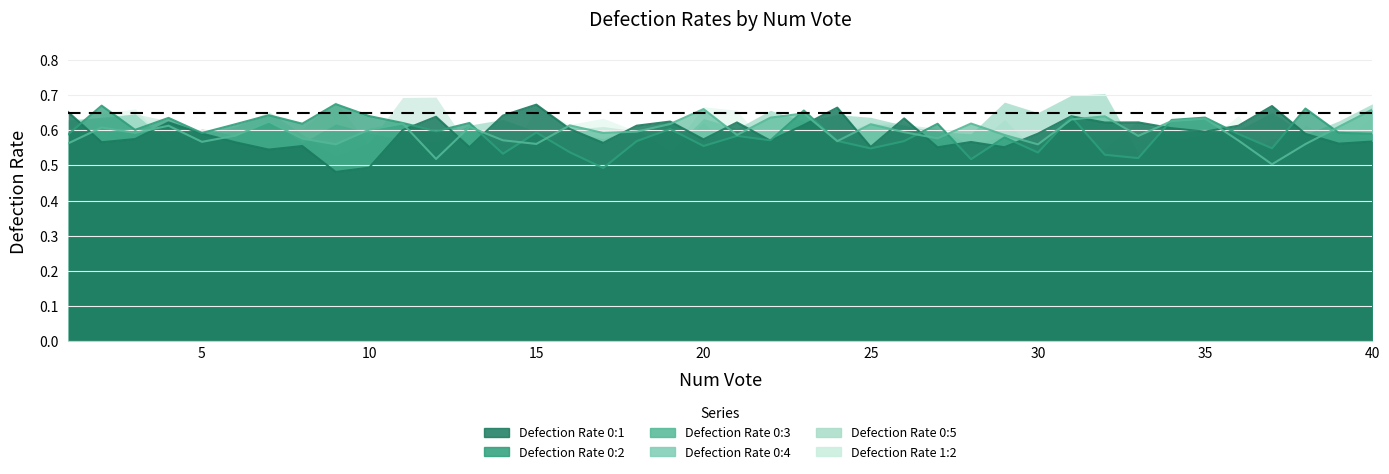

Which has a higher value, 39 or 32?

32